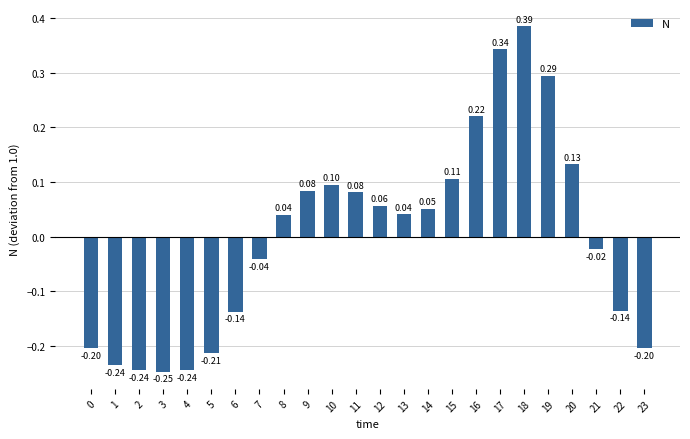

What is the smallest value displayed?

-0.2